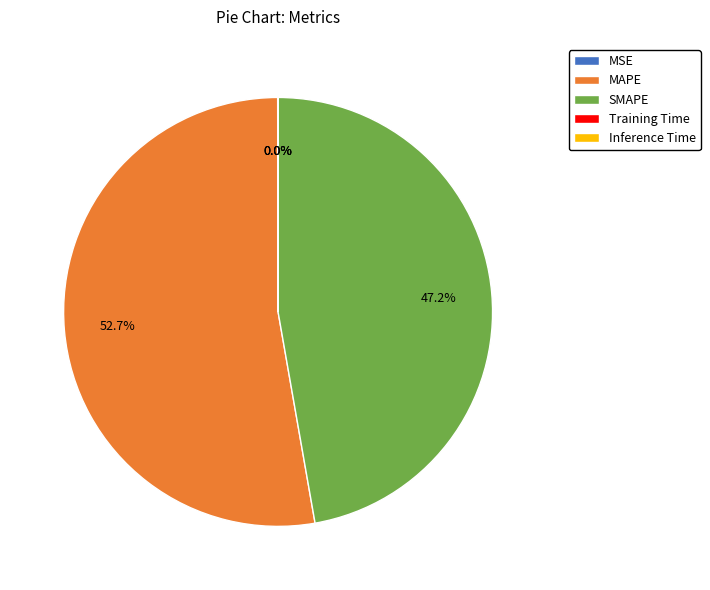

Which category has the biggest portion of the pie?

MAPE